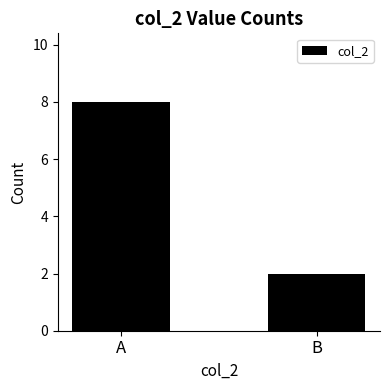

Reading right to left, what are all the values shown in this chart?

B=2	A=8